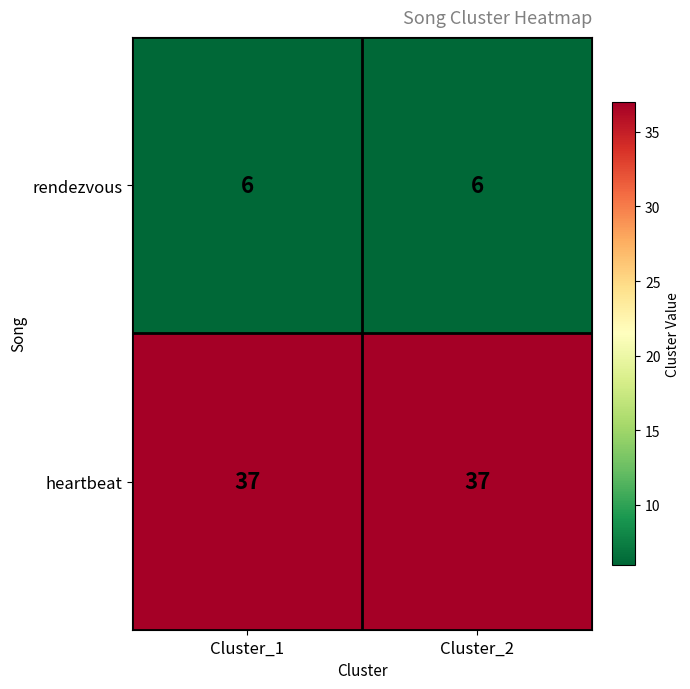

Reading left to right, extract all data points from this chart.

rendezvous: Cluster_1=6	Cluster_2=6
heartbeat: Cluster_1=37	Cluster_2=37